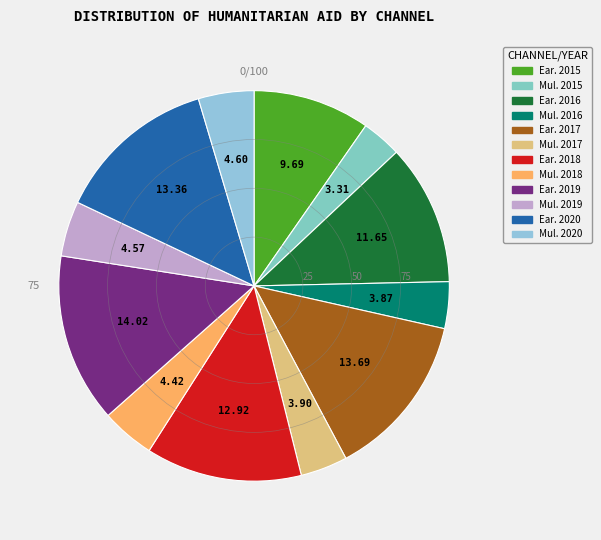

How many segments does this pie chart have?

12